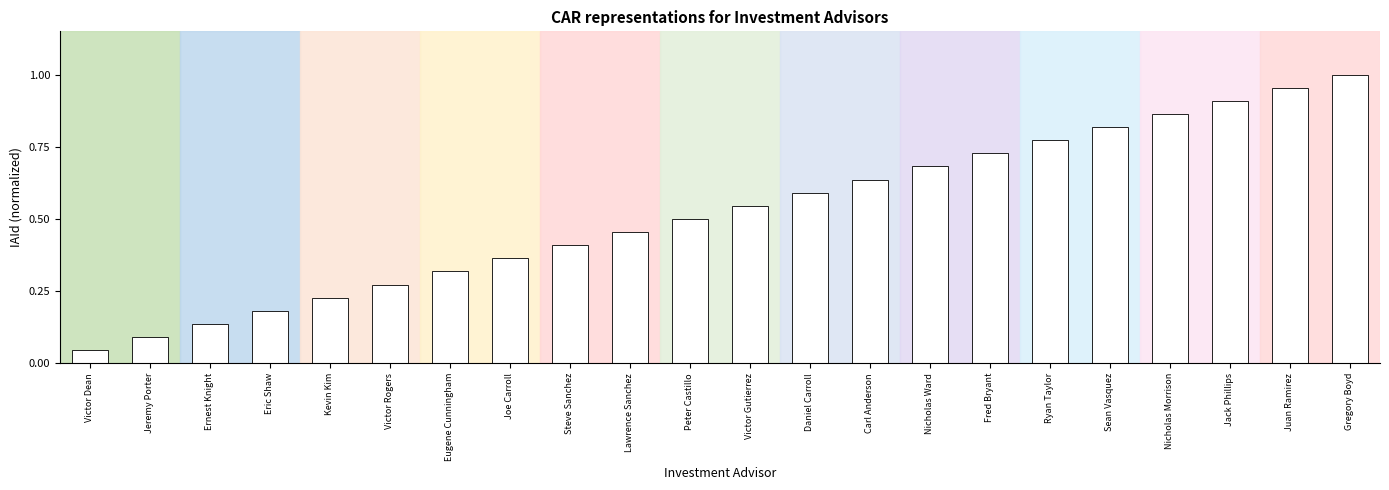

True or false: the data shows 1.0 at Juan Ramirez.

True